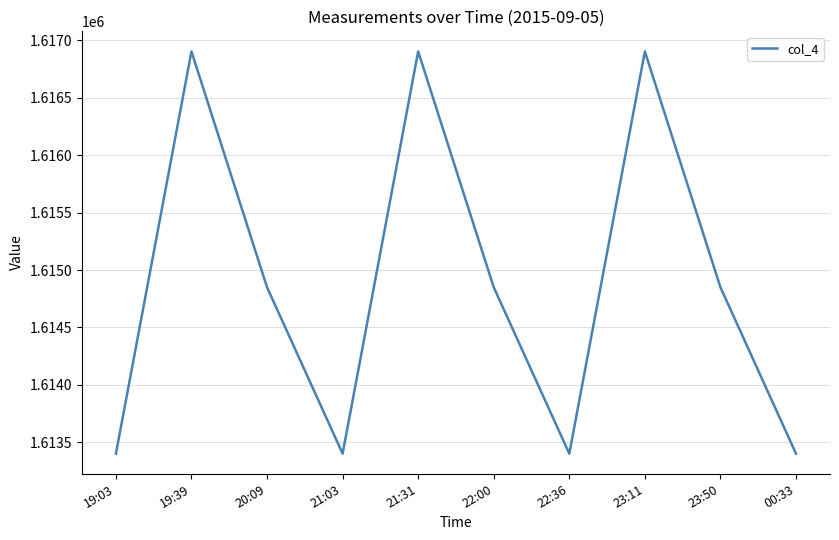

Does the chart display data point markers on the line(s)?

No